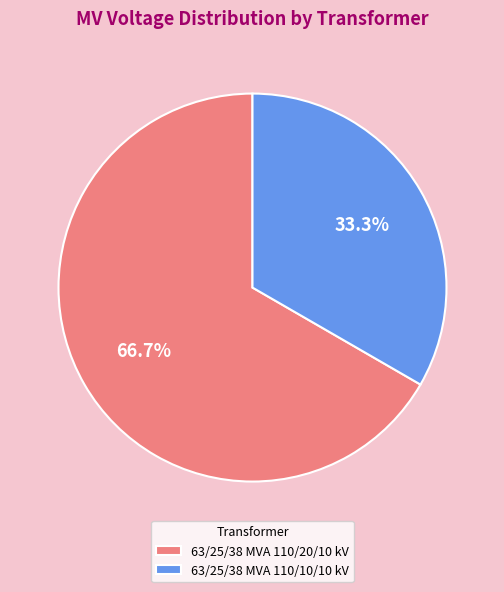

Which slice is the smallest?

63/25/38 MVA 110/10/10 kV